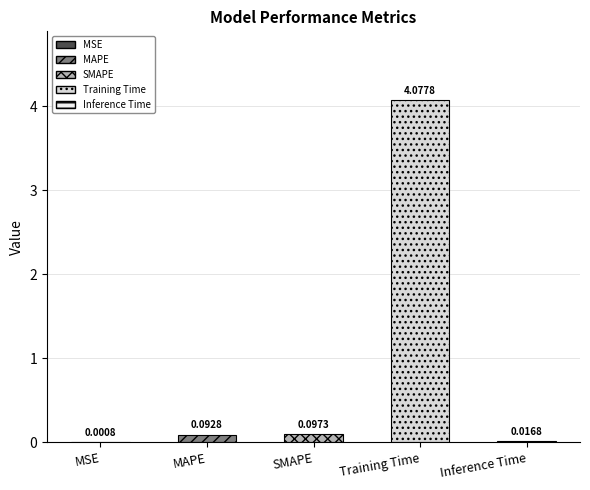

Are the bars grouped side by side (vs. stacked)?

No